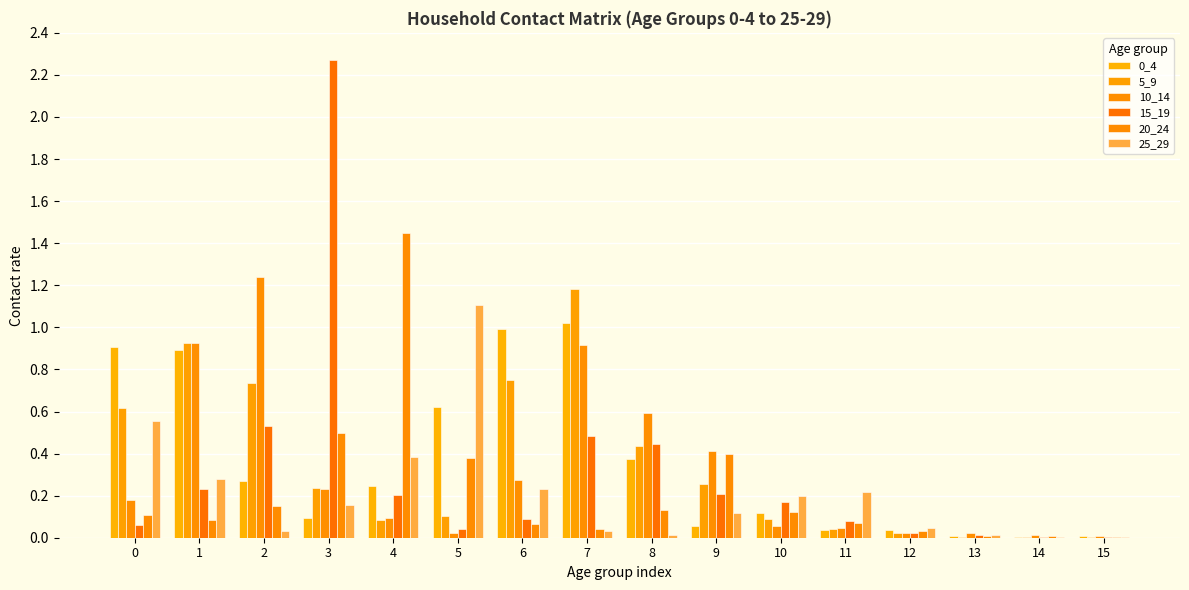

At 11, list the series in order from largest to smallest.

25_29, 15_19, 20_24, 10_14, 5_9, 0_4